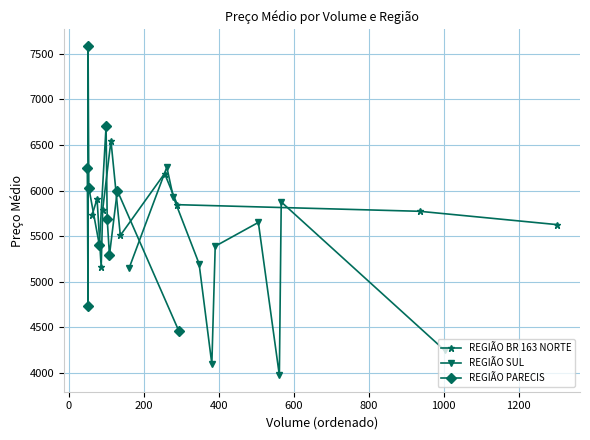

In REGIÃO BR 163 NORTE, how many points are lower than both neighbors (excluding endpoints)?

2